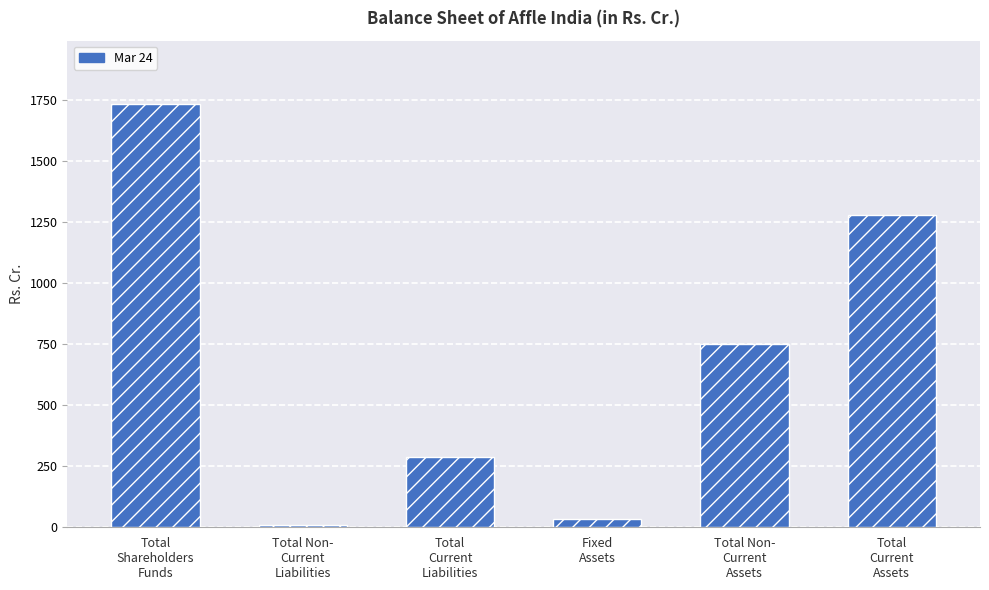

Reading left to right, list all the values displayed in this chart.

1731.1	7.7	288.4	34.4	748.8	1278.4